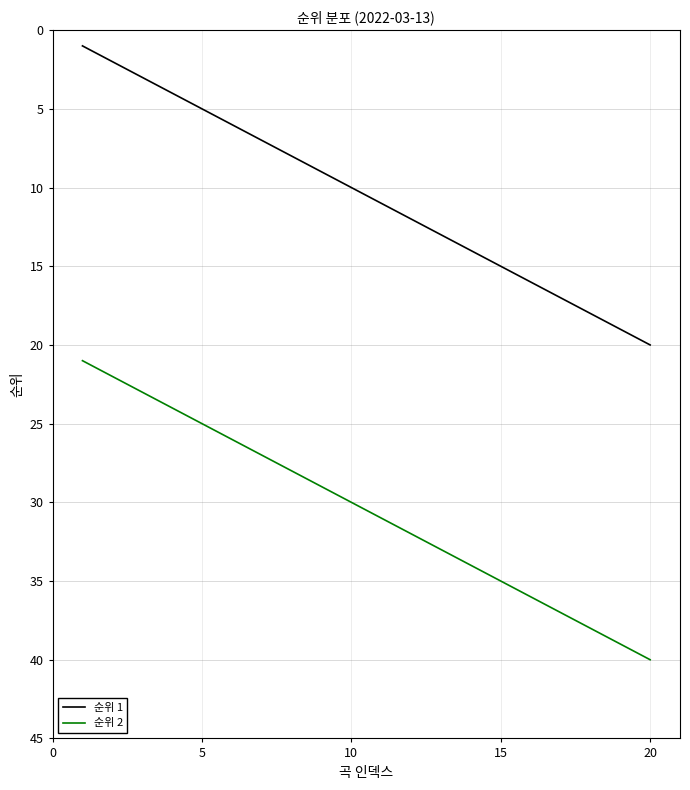

Rank the series by their average value, from lowest to highest.

순위 1, 순위 2